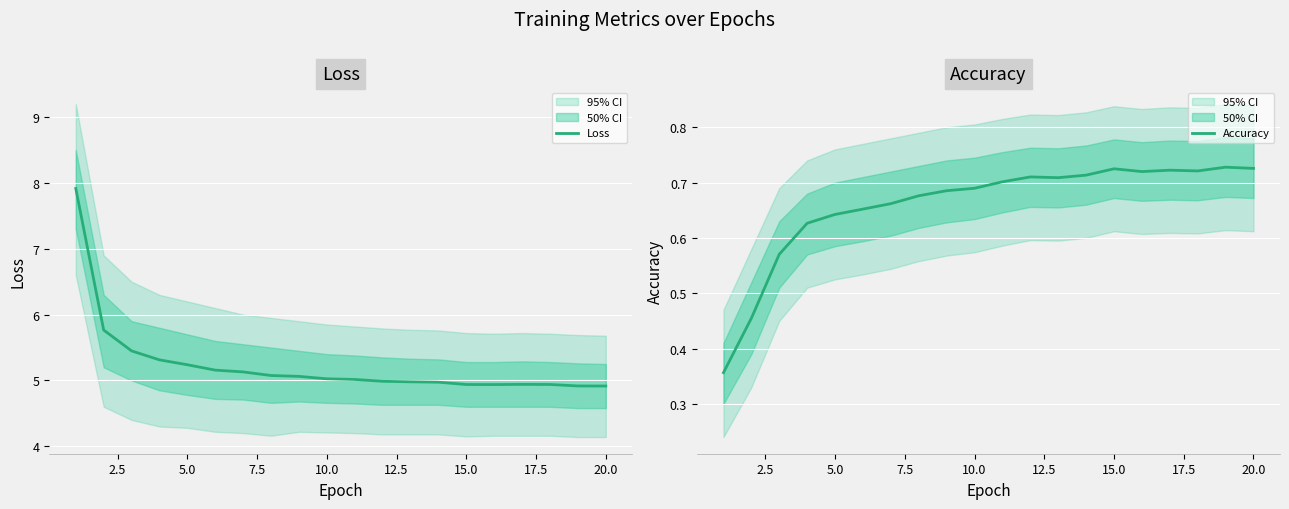

Rank the series by their average value, from lowest to highest.

Accuracy, Loss